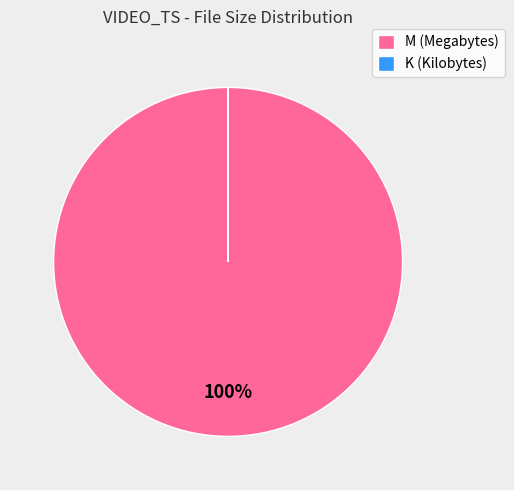

Which slice is the largest?

M (Megabytes)